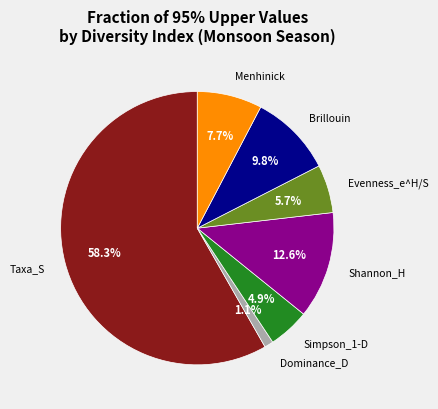

How many segments does this pie chart have?

7